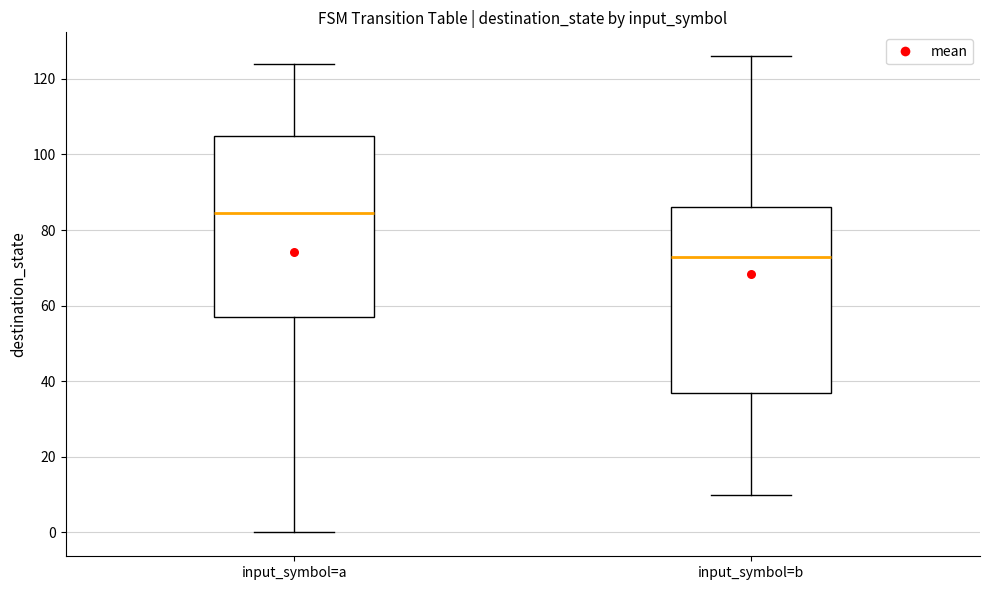

Which box's median line is the lowest?

input_symbol=b